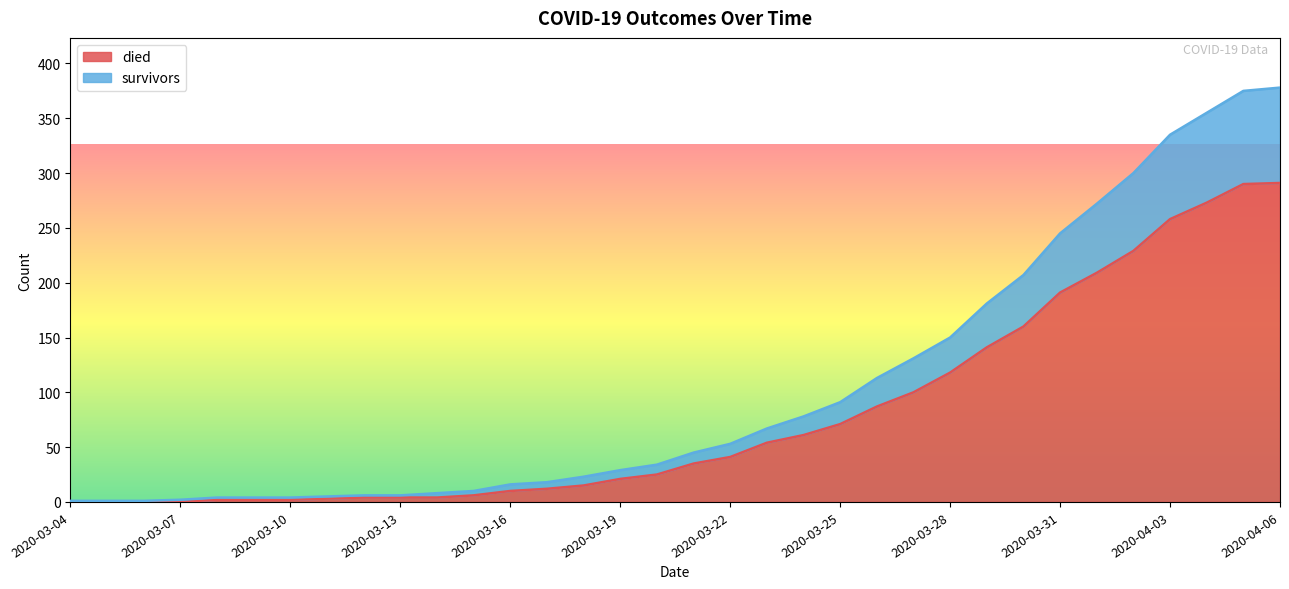

How many data points in died are less than 35?

17